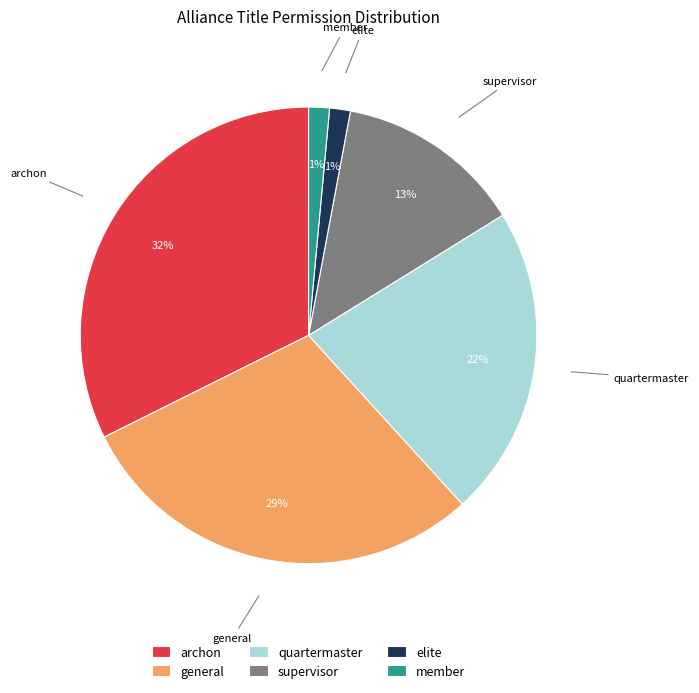

How many segments does this pie chart have?

6